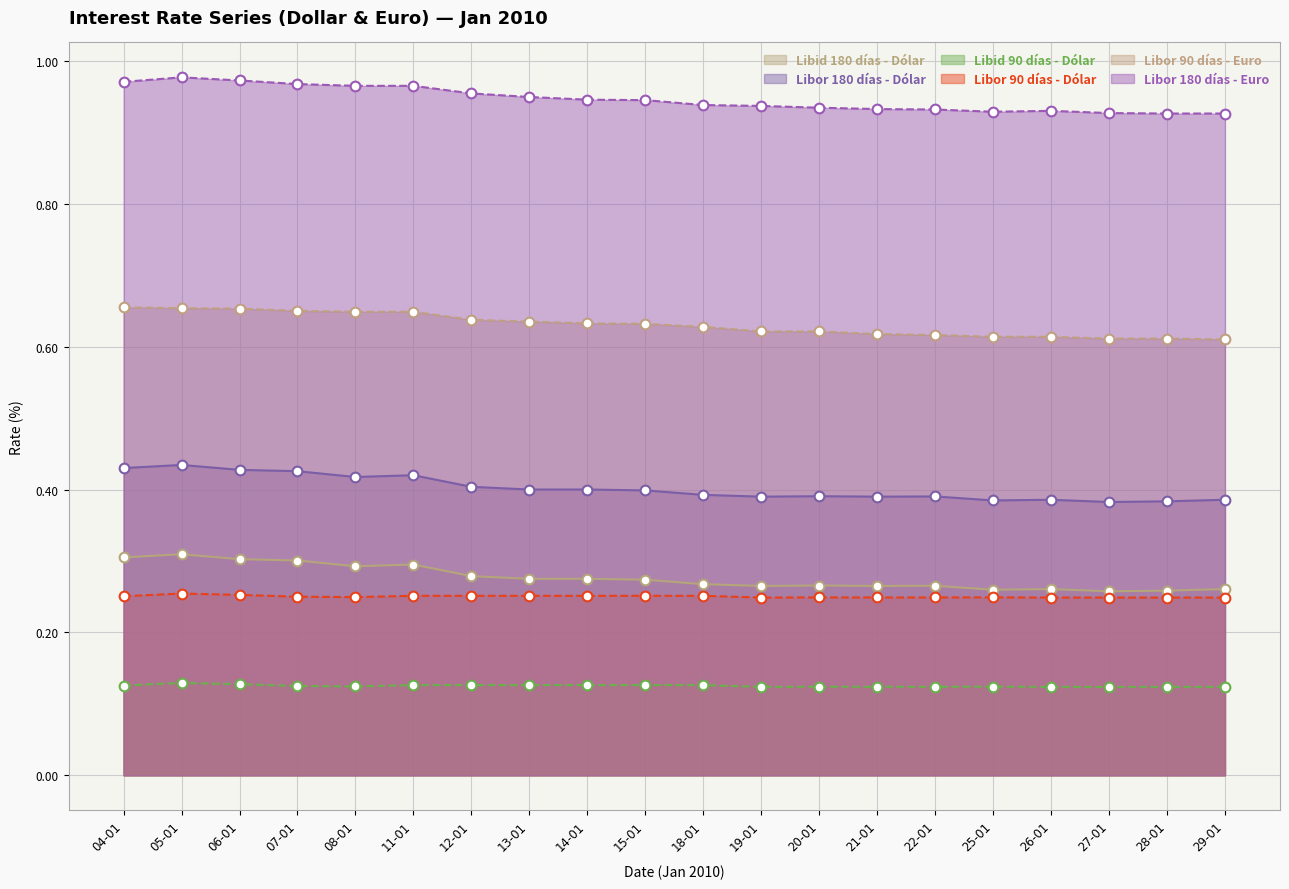

What is the total value across all series at 08-01?

2.7